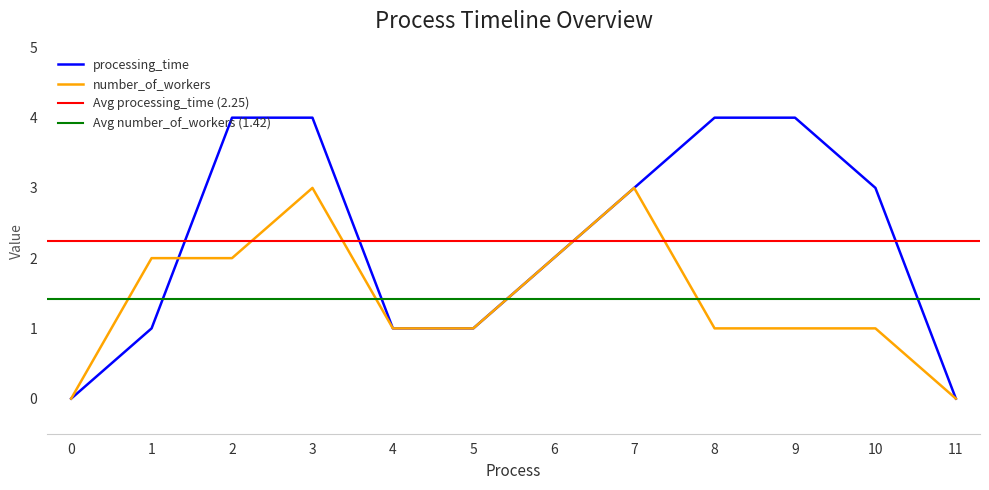

Reading right to left, transcribe all the data shown in this chart.

processing_time: 0	3	4	4	3	2	1	1	4	4	1	0
number_of_workers: 0	1	1	1	3	2	1	1	3	2	2	0